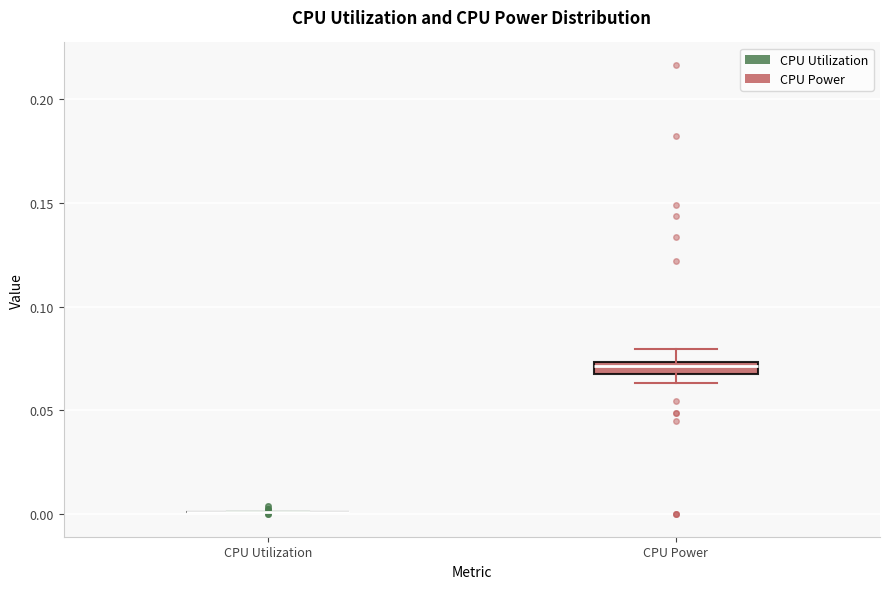

Which box is the tallest, from its lower edge to its upper edge?

CPU Power